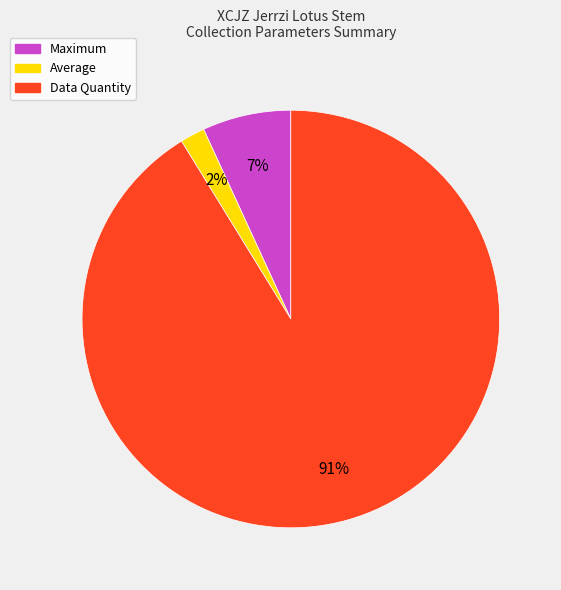

Between Maximum and Average, which is larger?

Maximum